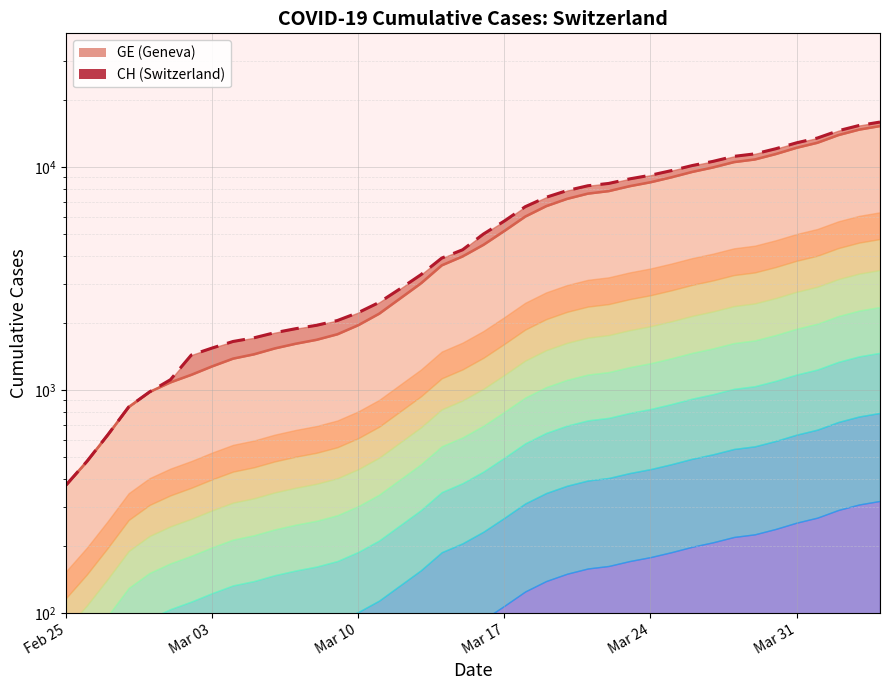

What is the maximum value for GE?

15284